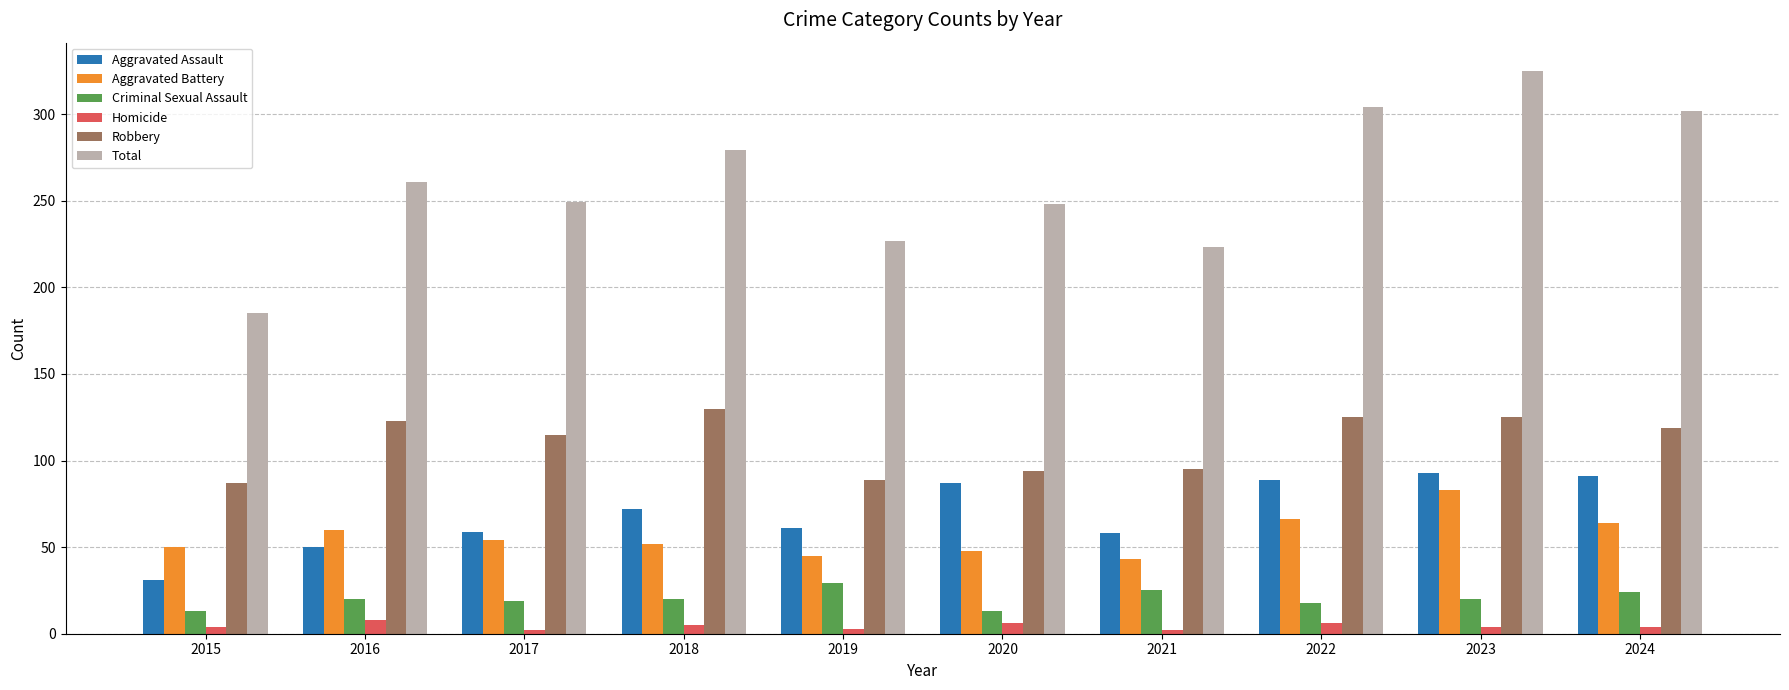

Rank the series at 2023 from lowest to highest value.

Homicide, Criminal Sexual Assault, Aggravated Battery, Aggravated Assault, Robbery, Total